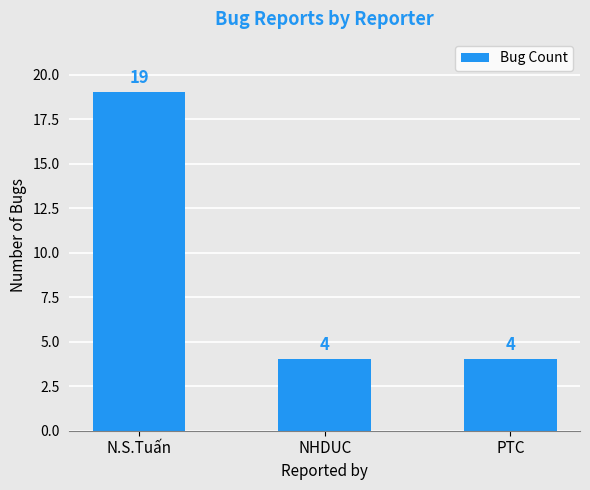

How many values exceed 4?

1